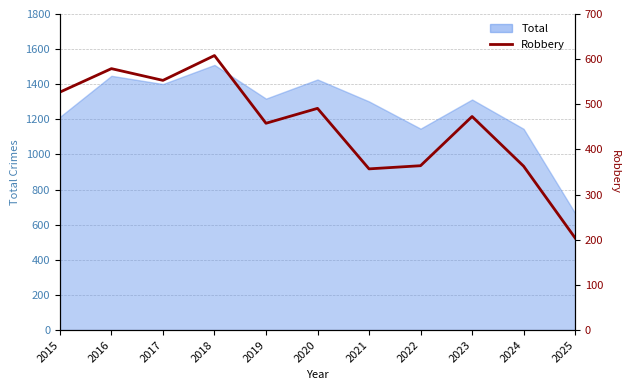

Which label corresponds to the smallest value in the chart?

2025